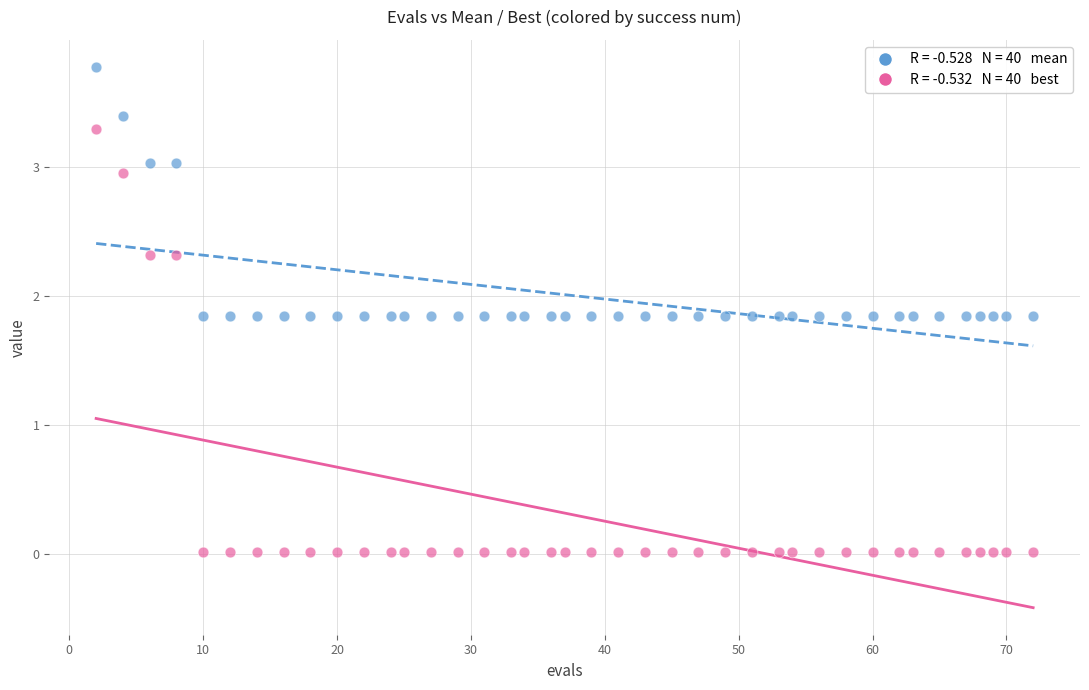

Across all data points, what is the range of Y values (max minus min)?

3.8